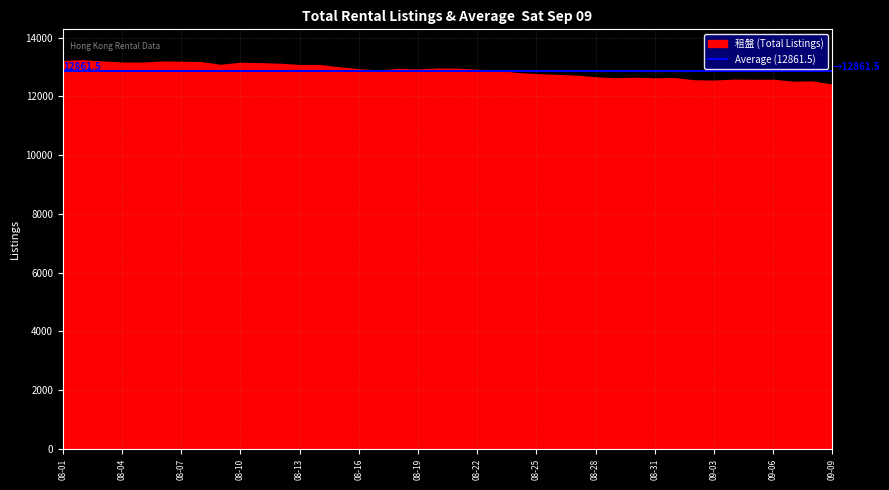

What is the difference between the maximum and minimum values?

827